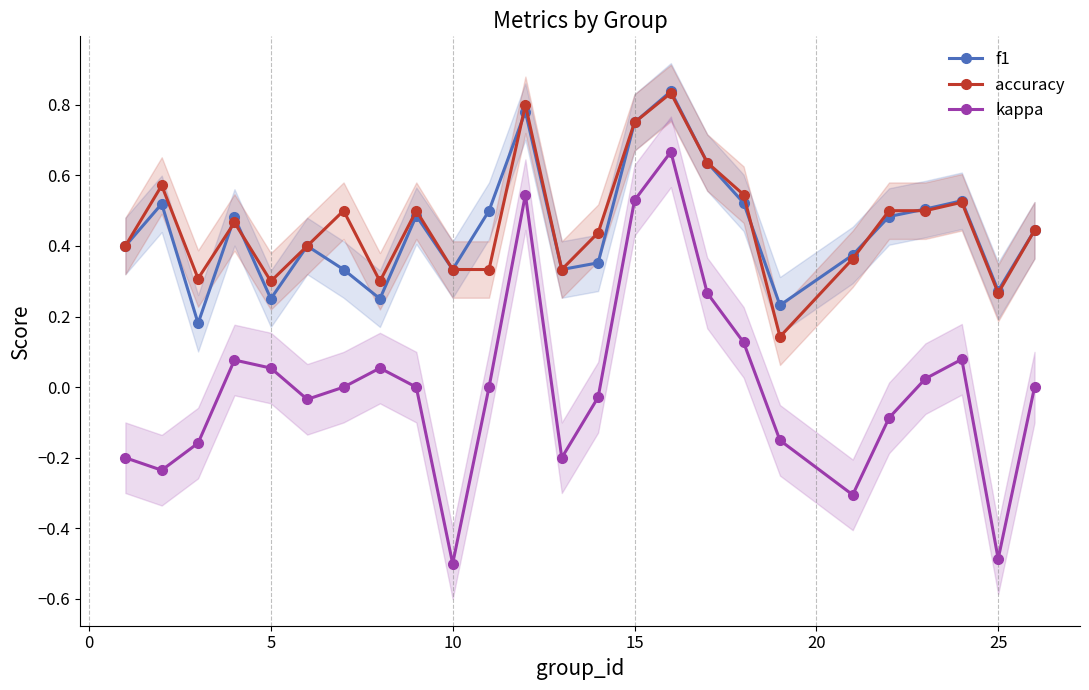

True or false: kappa and accuracy intersect in this chart.

False